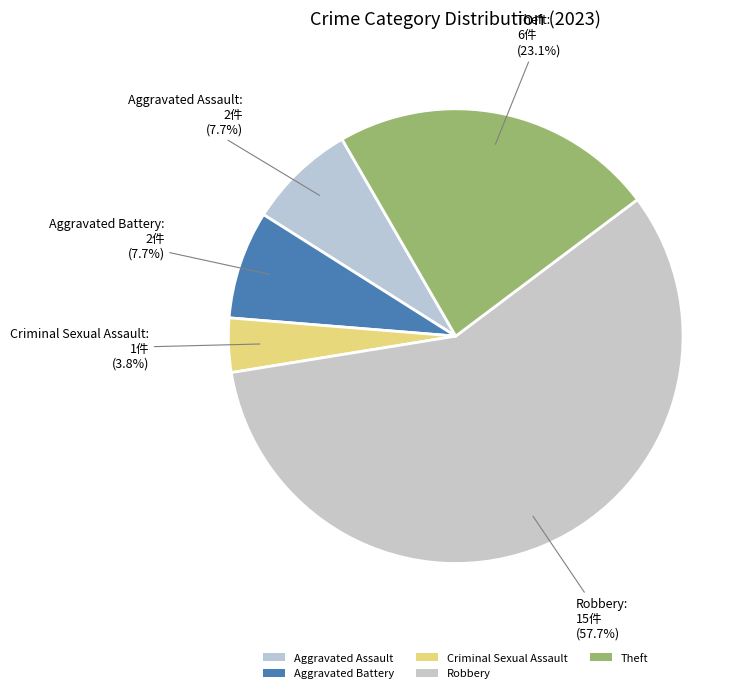

How many segments does this pie chart have?

5